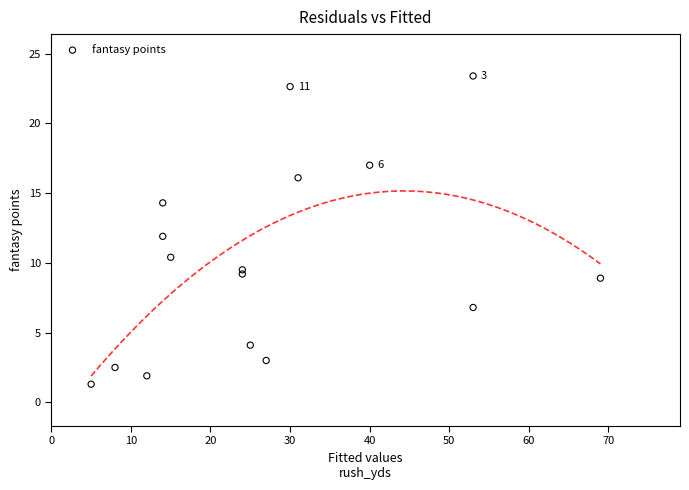

What is the range of Y values (max minus min)?

22.1